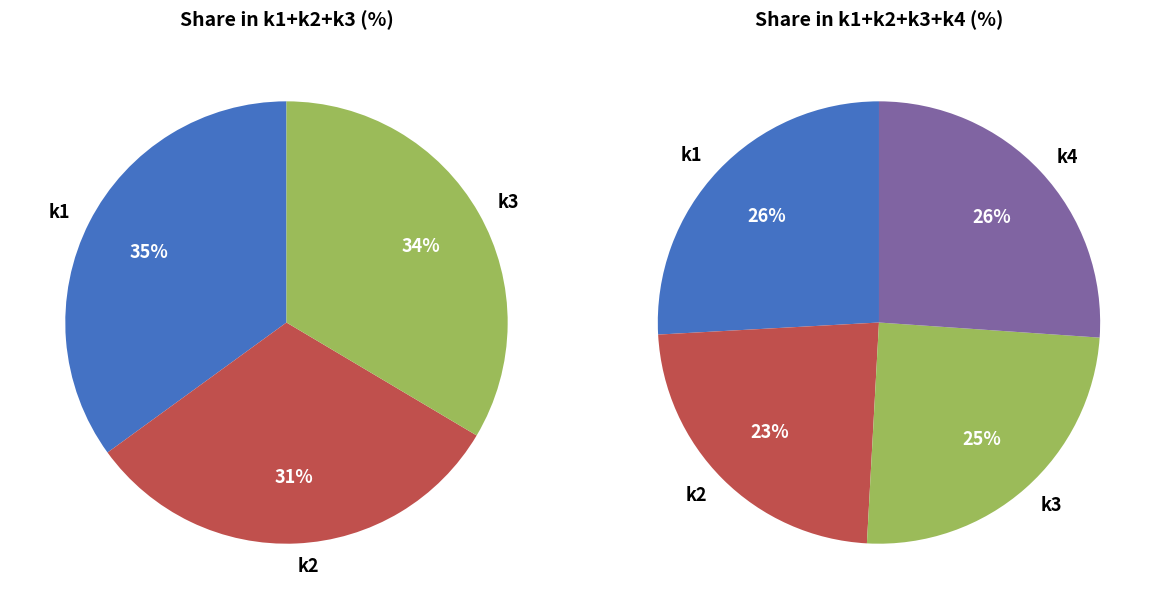

Is there a majority slice in this chart?

No